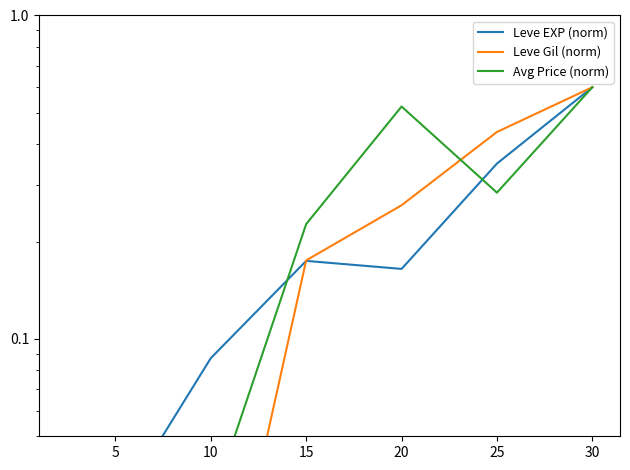

Which has a higher value, 25 or 0?

25